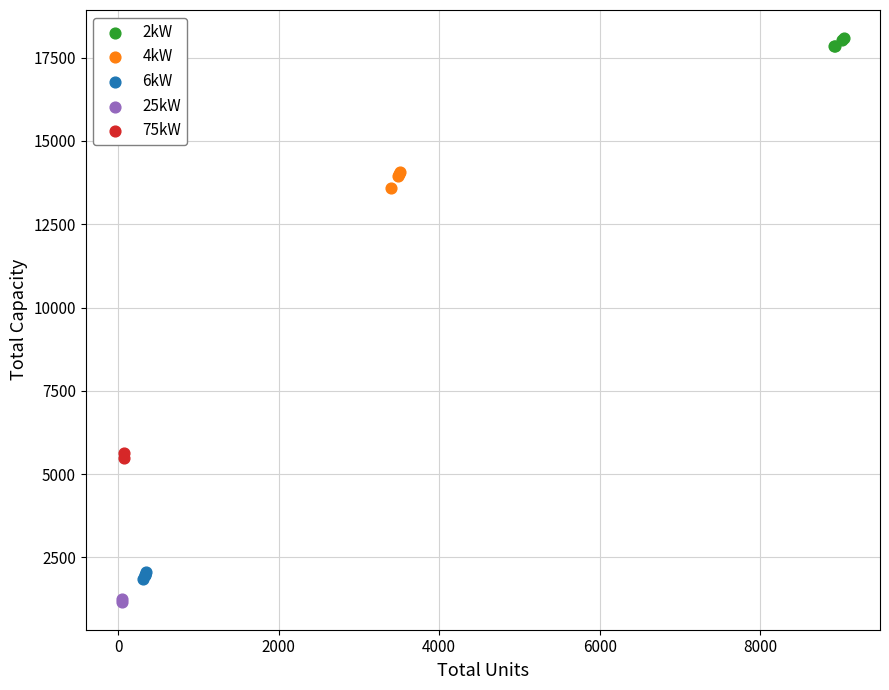

Which series reaches the minimum Y coordinate?

25kW